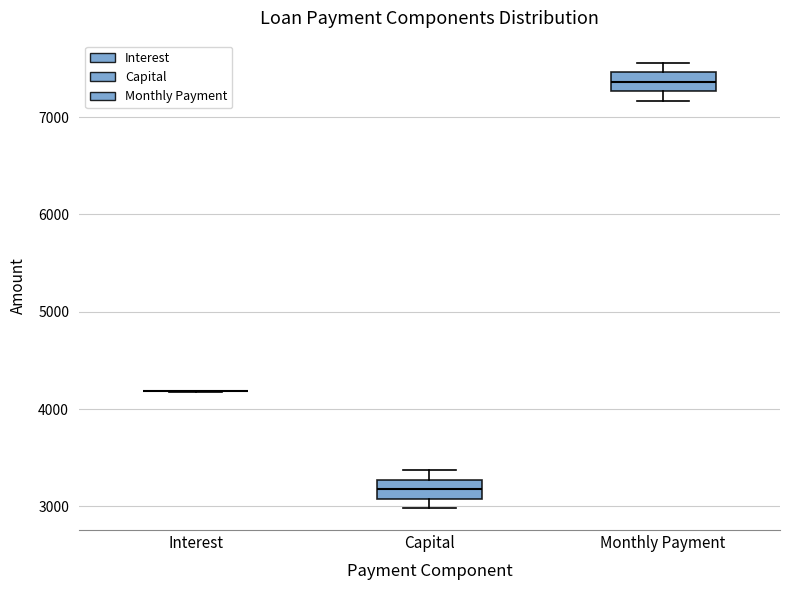

Reading left to right, transcribe this box plot: for each box, give where its median line is, the range the box spans, and where its two whiskers end, as read against the y-axis. The values are not printed on the chart, so give them approximately, as read against the axis.

Interest: box collapsed to a line at 4200, whiskers 4200 to 4200
Capital: median 3200, box 3100 to 3300, whiskers 3000 to 3400
Monthly Payment: median 7400, box 7300 to 7500, whiskers 7200 to 7600